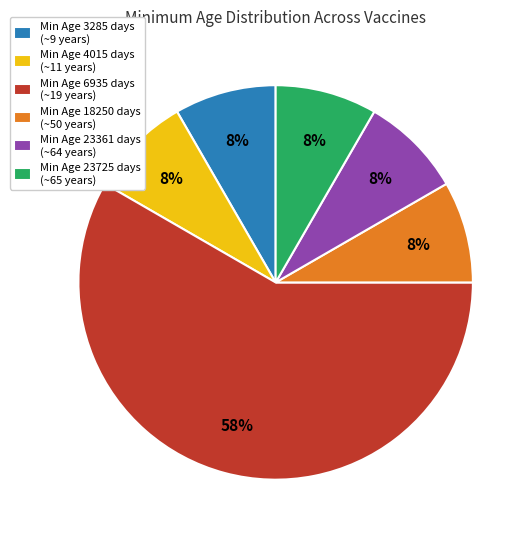

The Min Age 23361 days (~64 years) slice represents 20% of the pie. True or false?

False